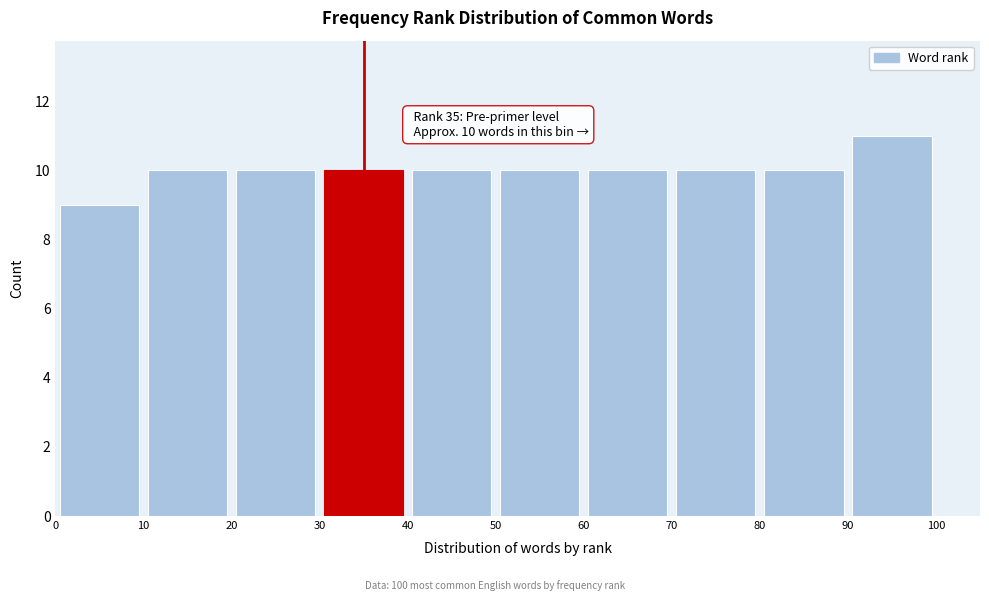

Which range on the x-axis has the tallest bar?

90 to 100